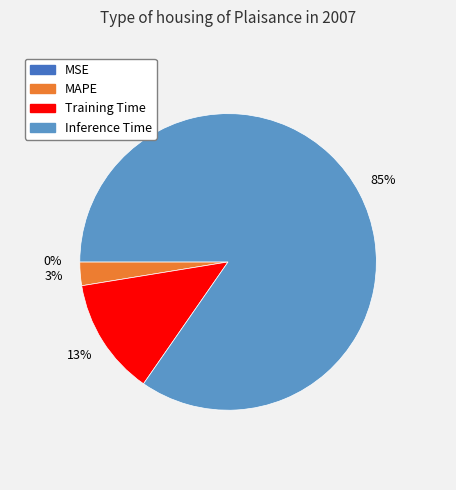

To the nearest percent, what is the average slice percentage?

25%